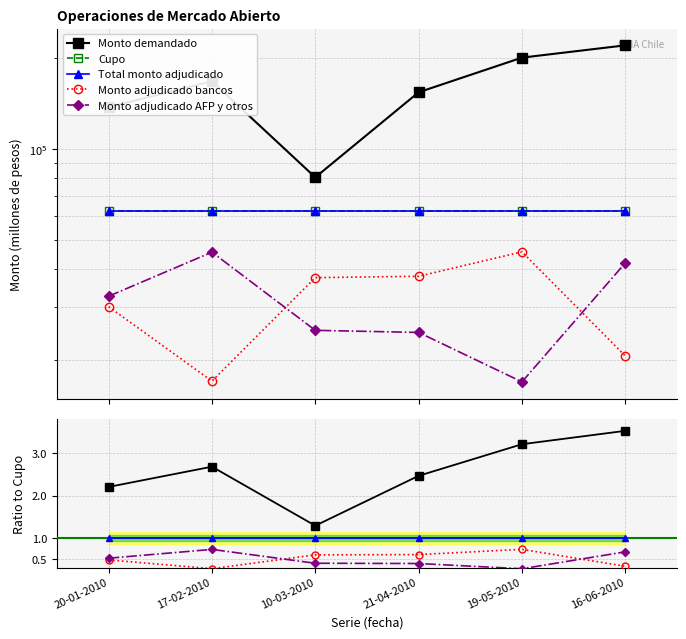

Between 10-03-2010 and 17-02-2010, which is larger?

17-02-2010